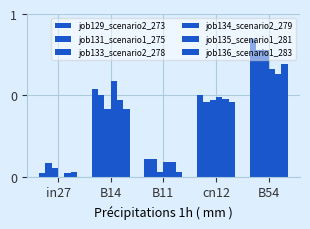

Where is job129_scenario2_273 nearest to the value 0?

in27